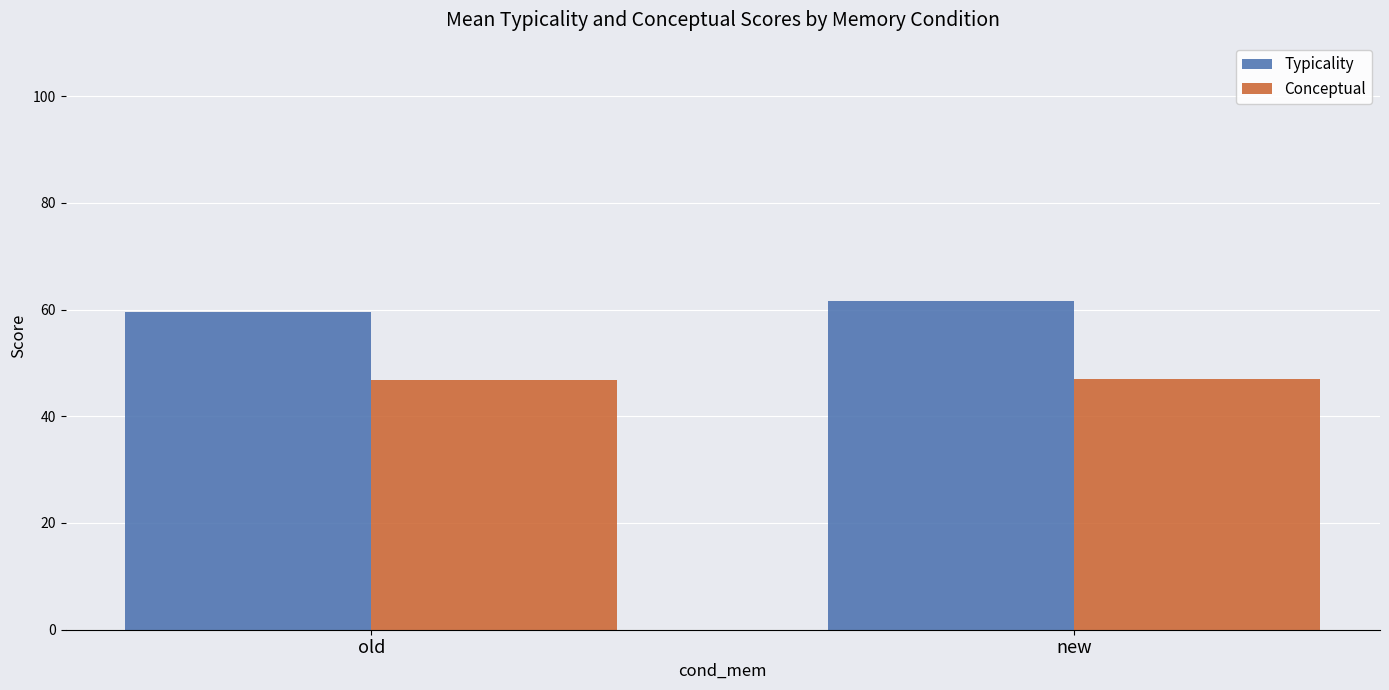

True or false: Conceptual has a value of 46.7 at old.

True